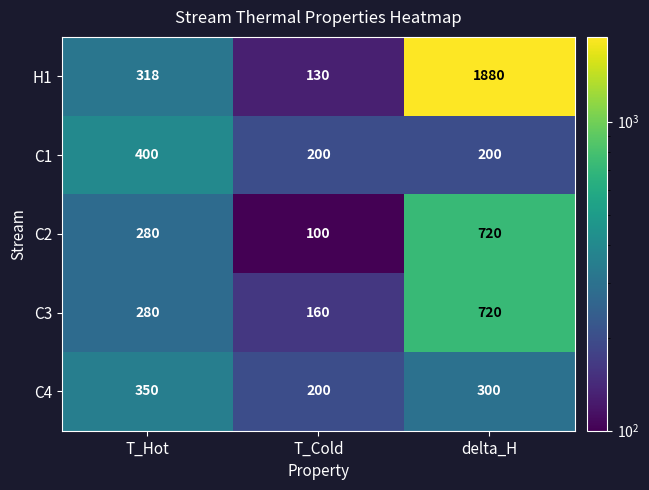

Which label corresponds to the smallest value in the chart?

T_Cold